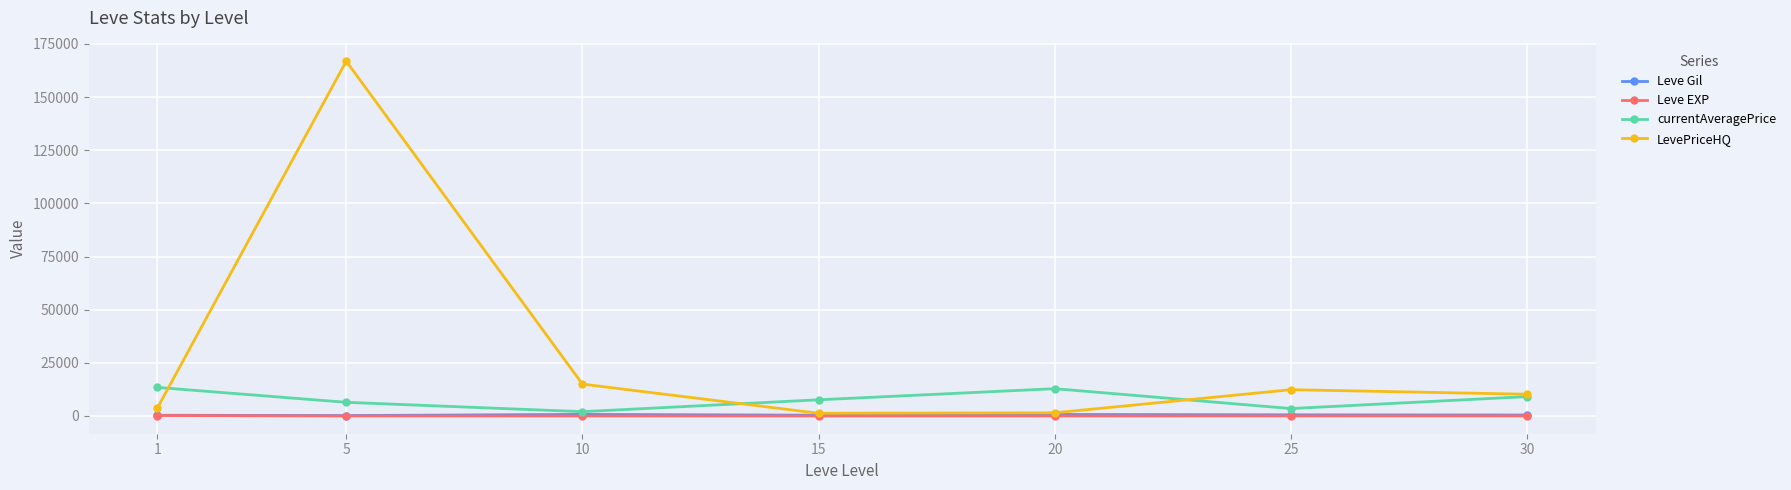

In currentAveragePrice, how many points are lower than both neighbors (excluding endpoints)?

2